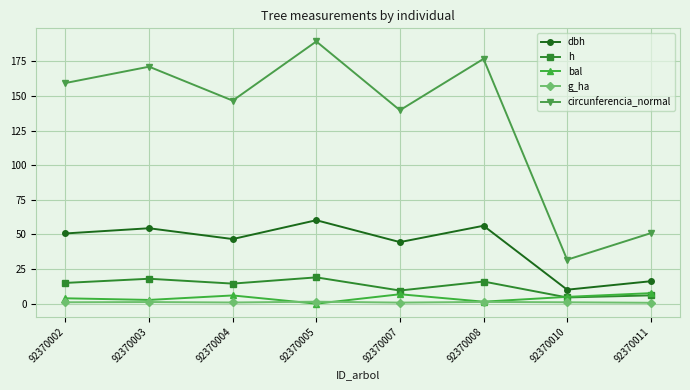

What is the sum of all circunferencia_normal values?

1065.2